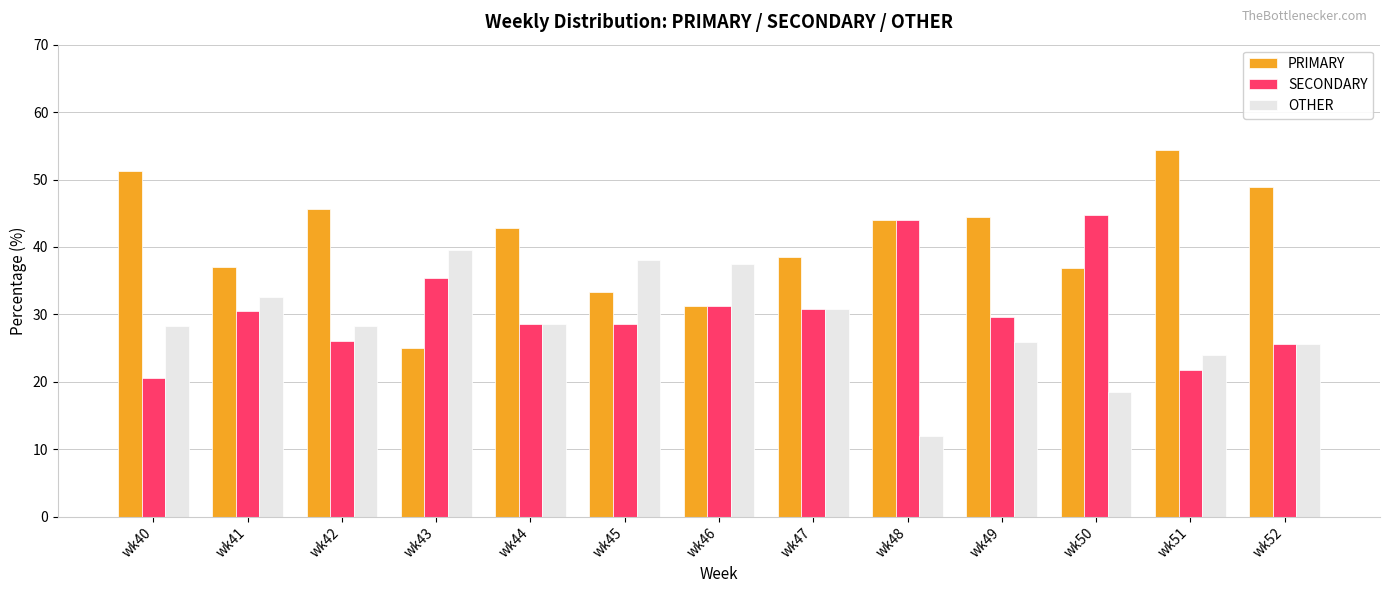

Rank the series at wk50 from lowest to highest value.

OTHER, PRIMARY, SECONDARY